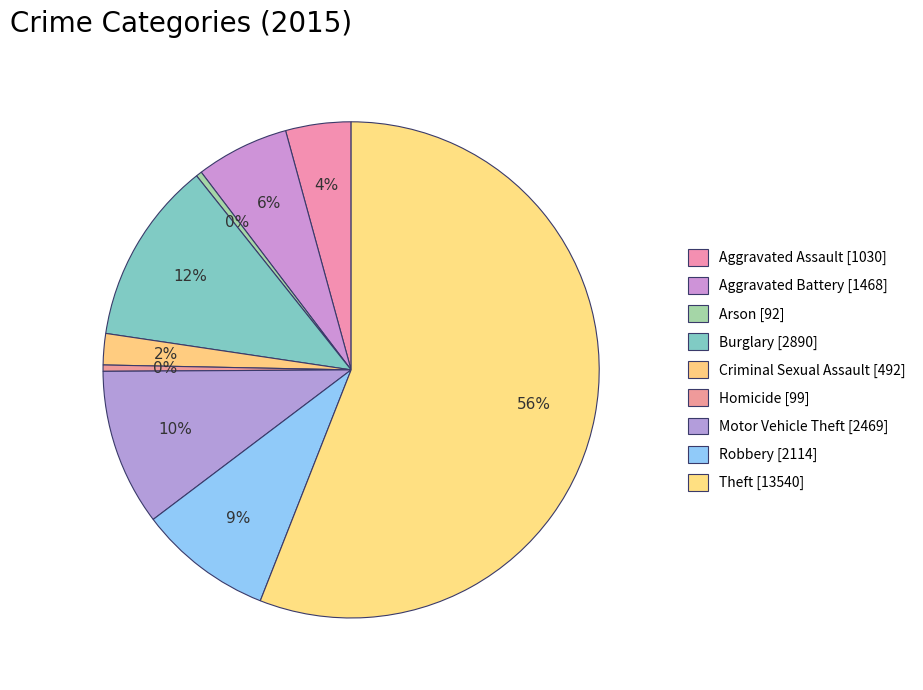

Approximately how many times larger is the value at Aggravated Battery compared to Burglary?

0.5